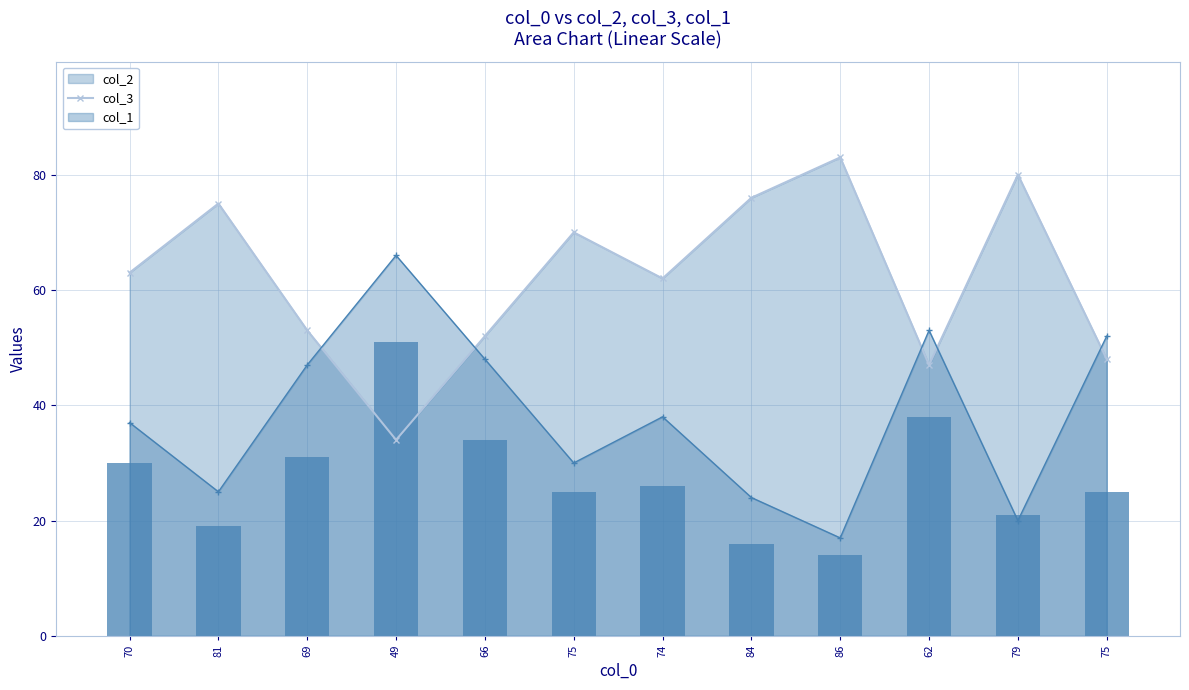

The value at 75 is 12. True or false?

False